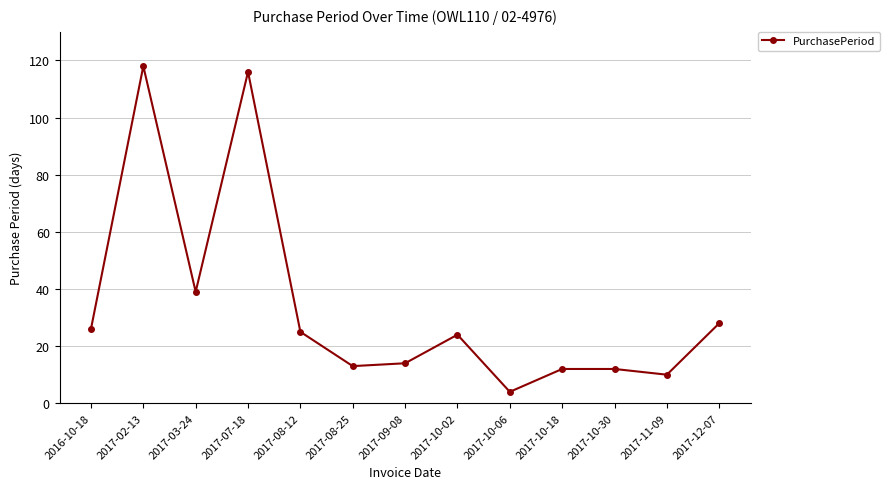

What is the average value?

34